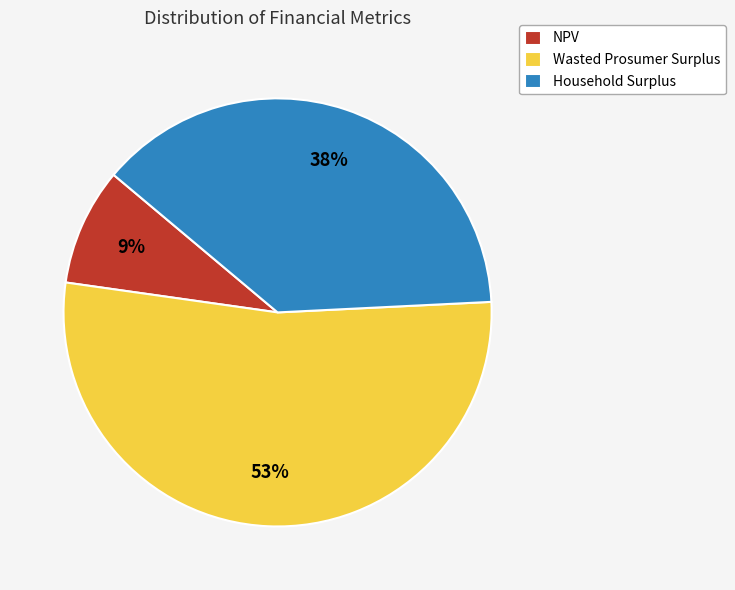

Is the sum of Household Surplus and NPV greater than half?

No